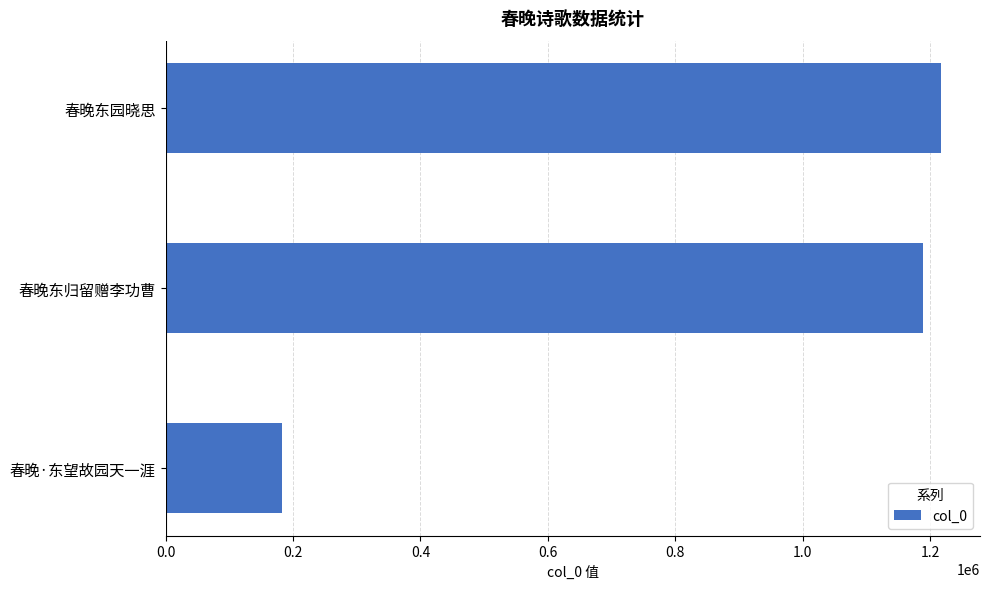

At which category does the chart reach its minimum across all series?

春晚·东望故园天一涯